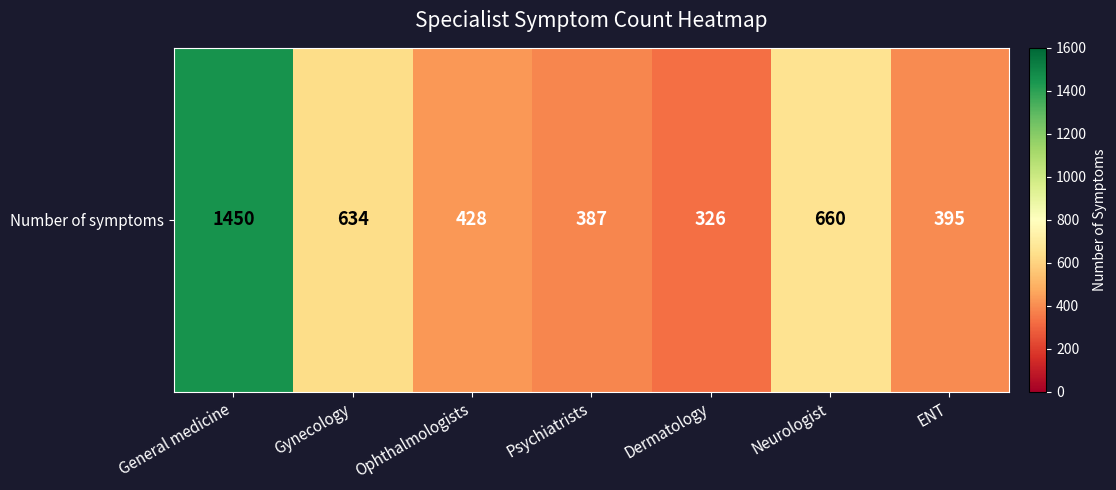

List the labels in order of value, largest first.

General medicine, Neurologist, Gynecology, Ophthalmologists, ENT, Psychiatrists, Dermatology